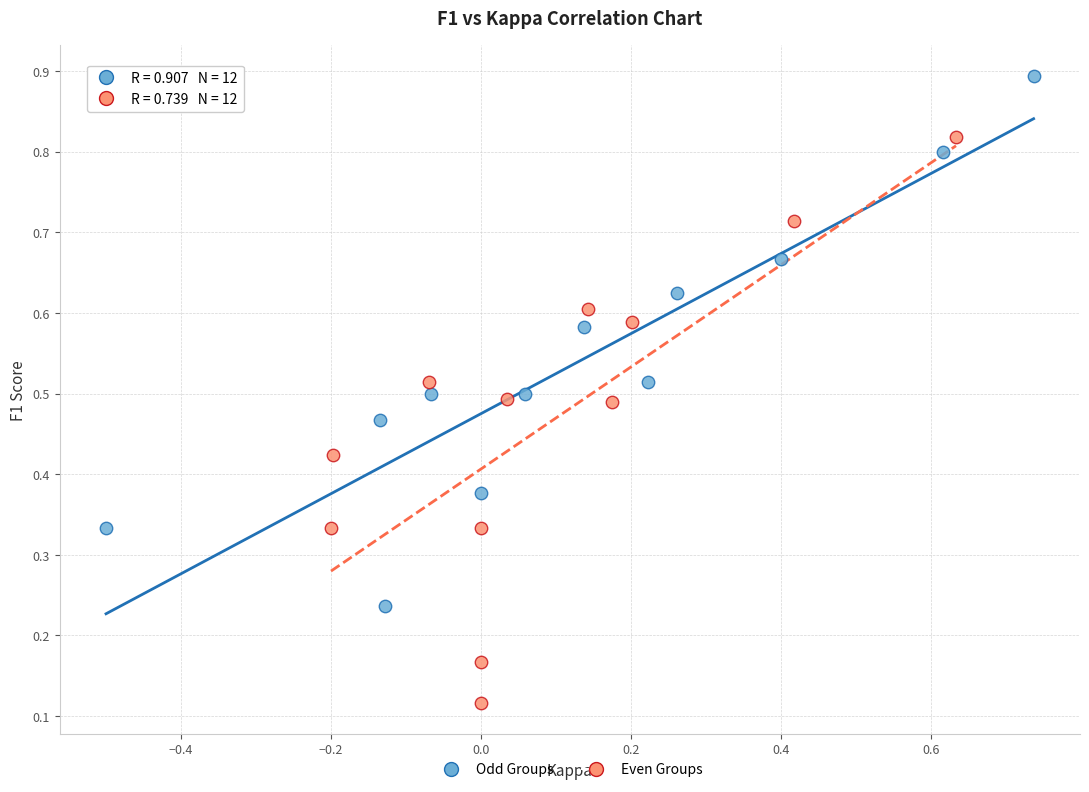

Which series reaches the maximum Y coordinate?

Odd Groups